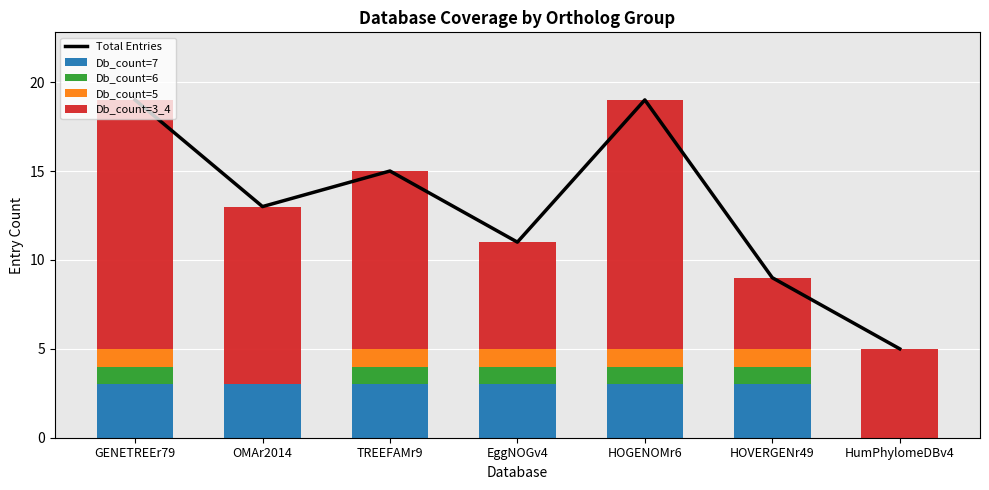

What is the spread (max minus min) of values at HOVERGENr49?

8